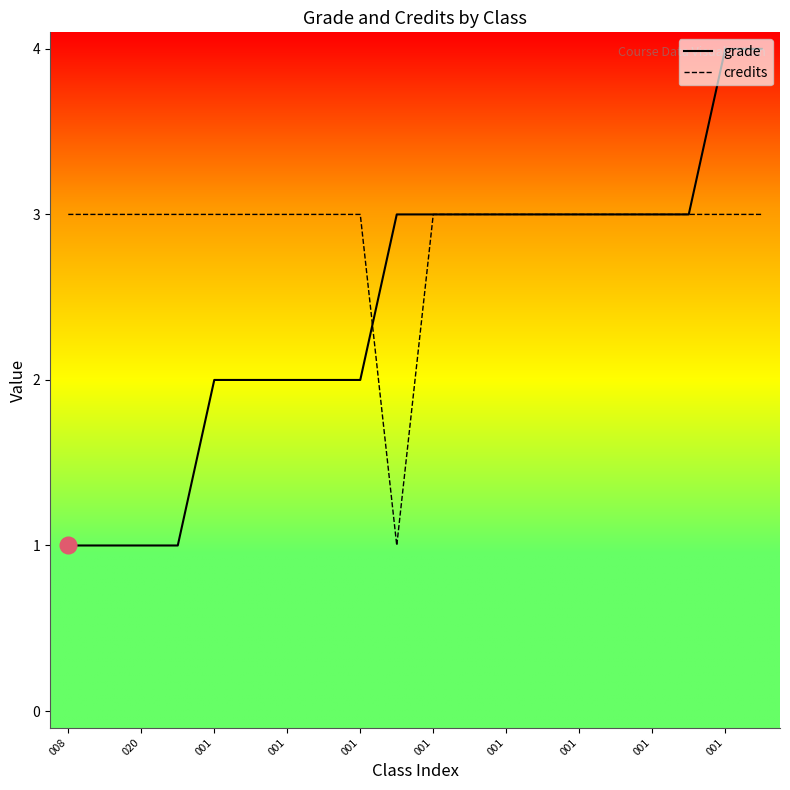

Which series has the largest total across all categories?

credits